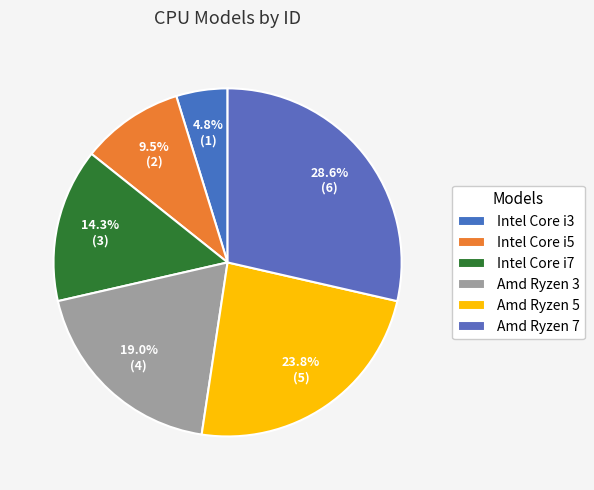

Rank the categories by value from lowest to highest.

Intel Core i3, Intel Core i5, Intel Core i7, Amd Ryzen 3, Amd Ryzen 5, Amd Ryzen 7